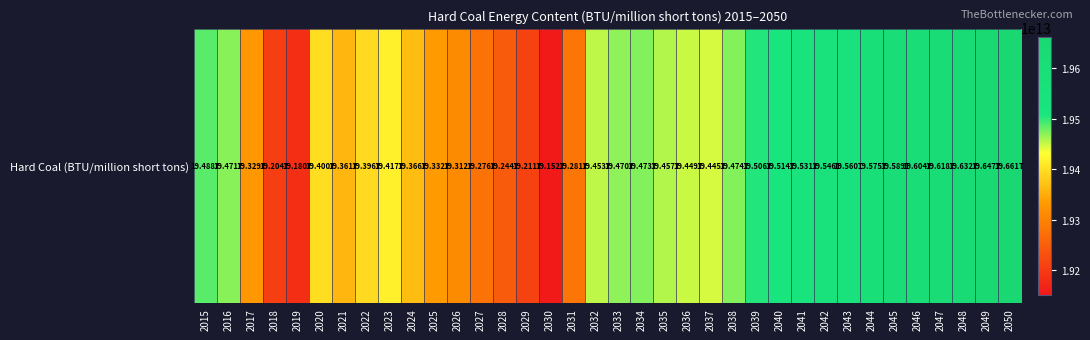

The chart shows a value of 11327120555288.0 at 2037. True or false?

False